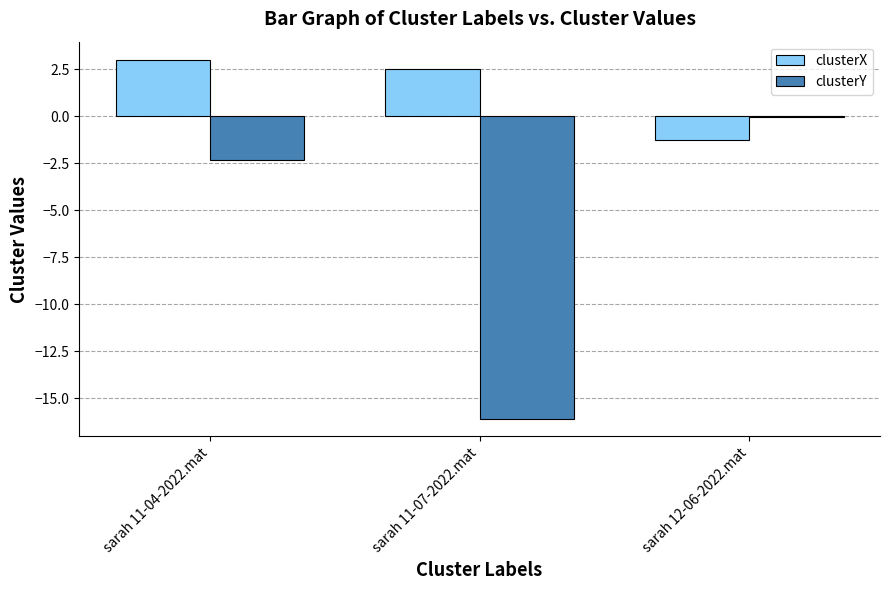

Which category has the highest value across all series?

sarah 11-04-2022.mat